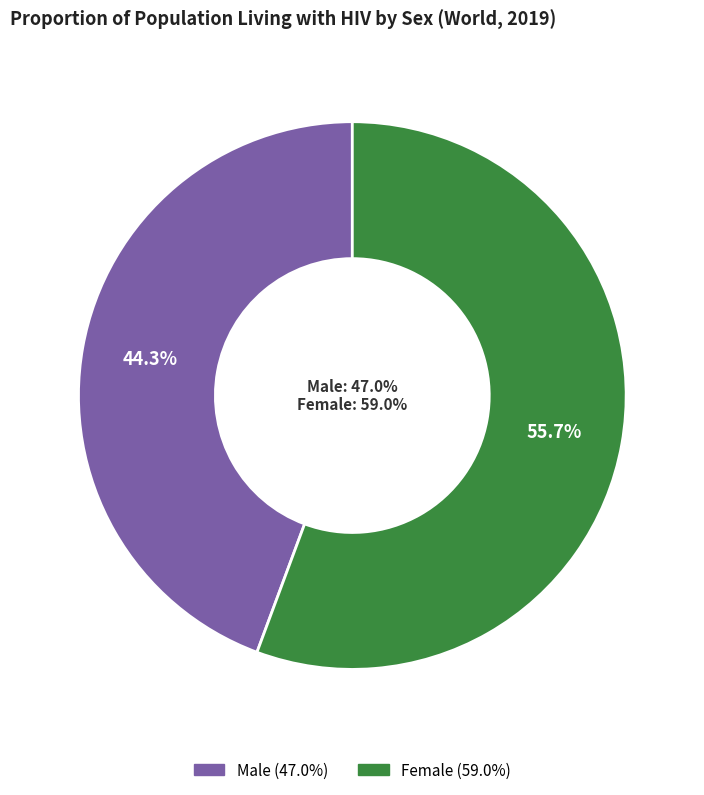

To the nearest percent, what is the combined percentage of Female and Male?

100%